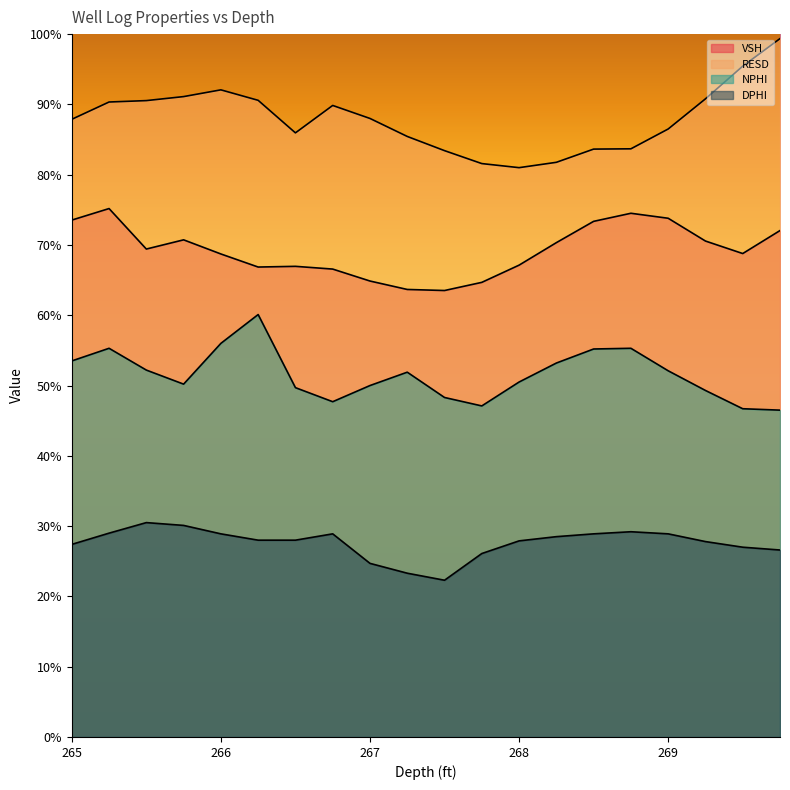

Reading left to right, extract all data points from this chart.

VSH: 0.7	0.8	0.7	0.7	0.7	0.7	0.7	0.7	0.6	0.6	0.6	0.6	0.7	0.7	0.7	0.7	0.7	0.7	0.7	0.7
RESD: 0.9	0.9	0.9	0.9	0.9	0.9	0.9	0.9	0.9	0.9	0.8	0.8	0.8	0.8	0.8	0.8	0.9	0.9	1.0	1.0
NPHI: 0.5	0.6	0.5	0.5	0.6	0.6	0.5	0.5	0.5	0.5	0.5	0.5	0.5	0.5	0.6	0.6	0.5	0.5	0.5	0.5
DPHI: 0.3	0.3	0.3	0.3	0.3	0.3	0.3	0.3	0.2	0.2	0.2	0.3	0.3	0.3	0.3	0.3	0.3	0.3	0.3	0.3